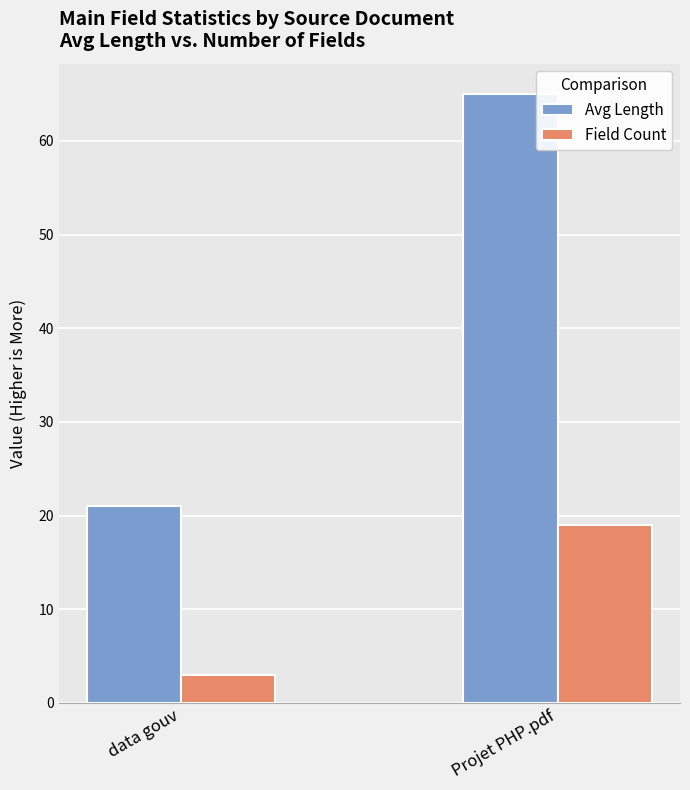

Which series changed the most between data gouv and Projet PHP.pdf?

Avg Length